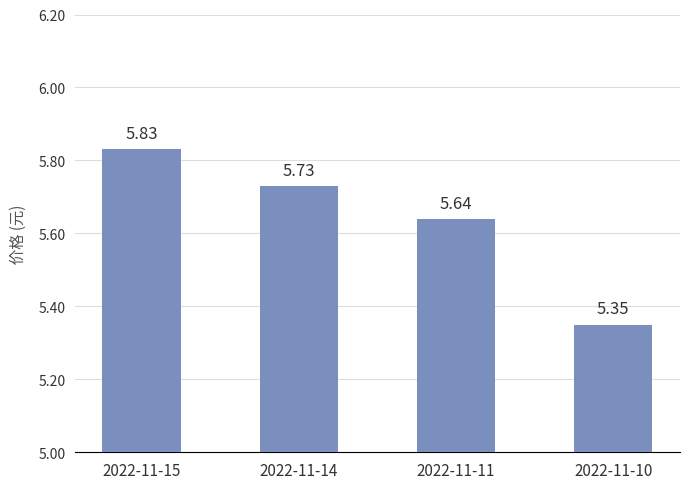

What is the difference between the values at 2022-11-10 and 2022-11-15?

0.5